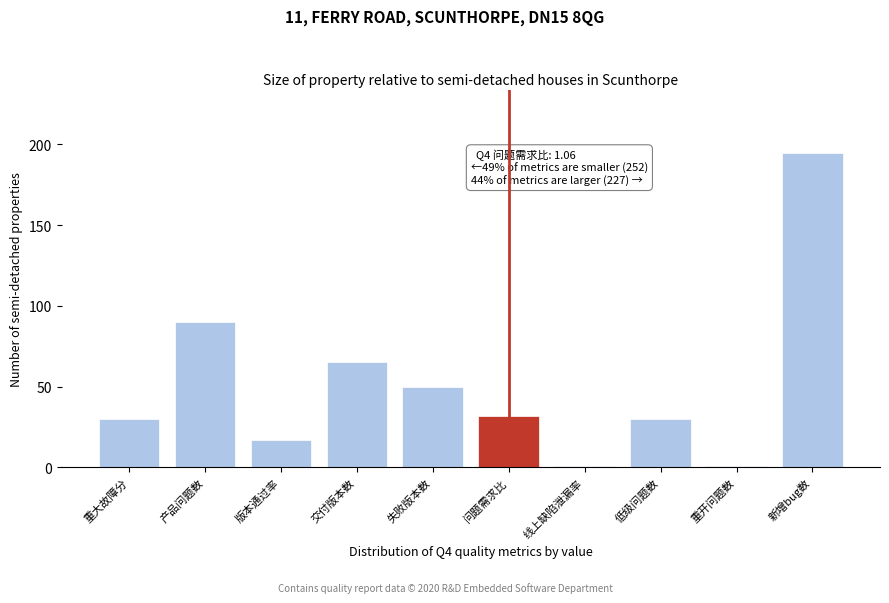

Reading left to right, list all the values displayed in this chart.

30	90	17	65	50	32	1	30	1	195